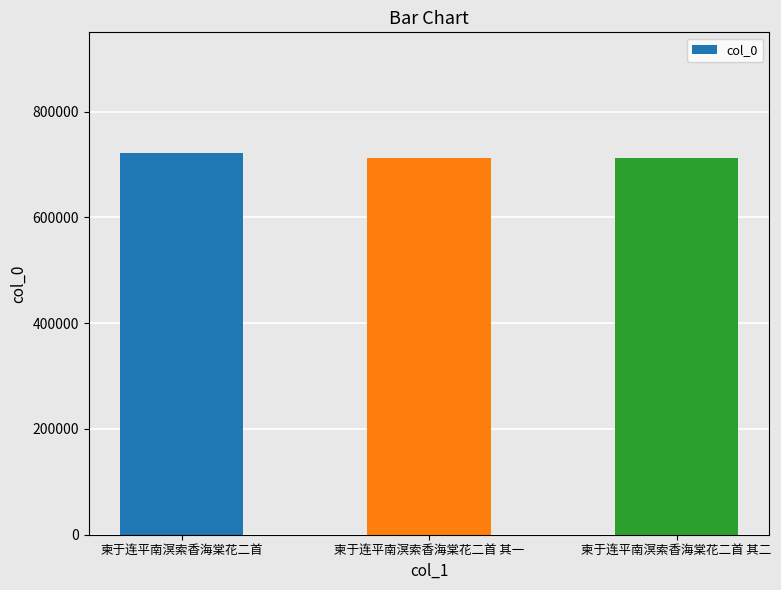

What is the value of the 3rd bar from the left?

713053